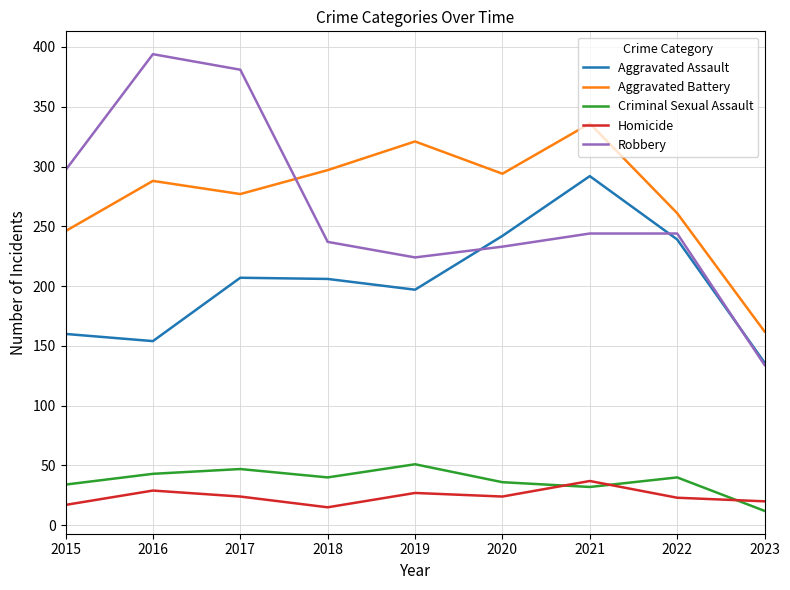

What is the smallest value displayed?

12